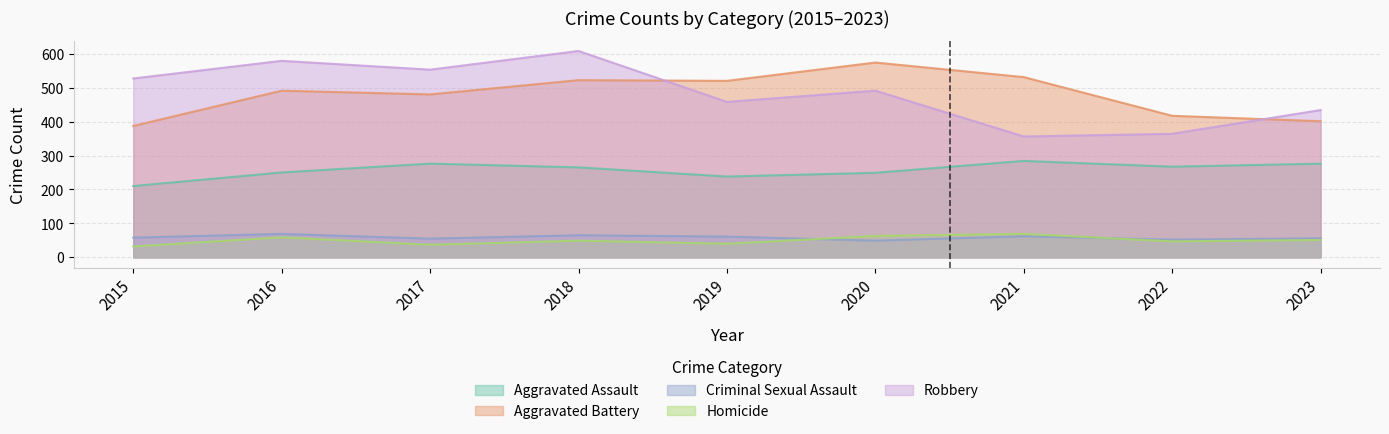

What are all the series names shown in the legend?

Aggravated Assault, Aggravated Battery, Criminal Sexual Assault, Homicide, Robbery